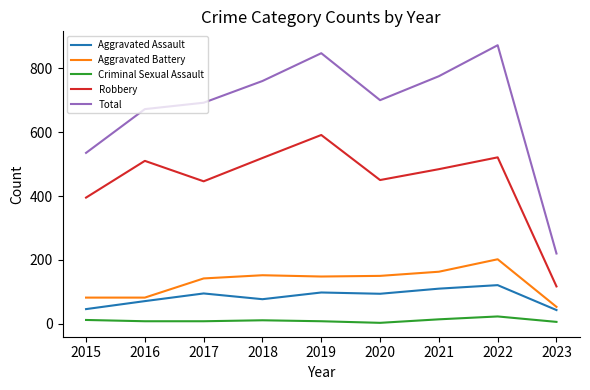

Rank the series by their maximum value, from lowest to highest.

Criminal Sexual Assault, Aggravated Assault, Aggravated Battery, Robbery, Total